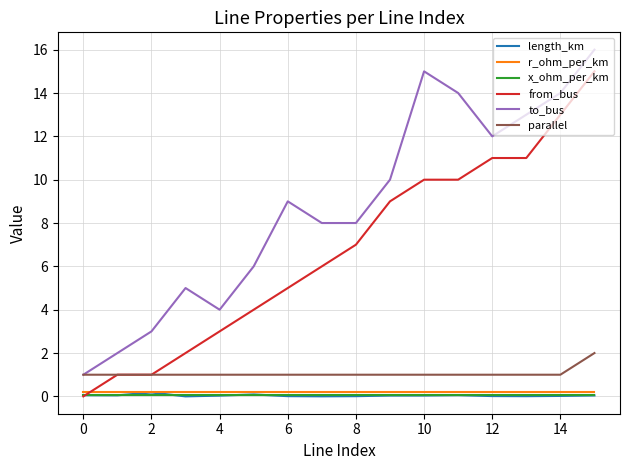

Which series has the largest total across all categories?

to_bus